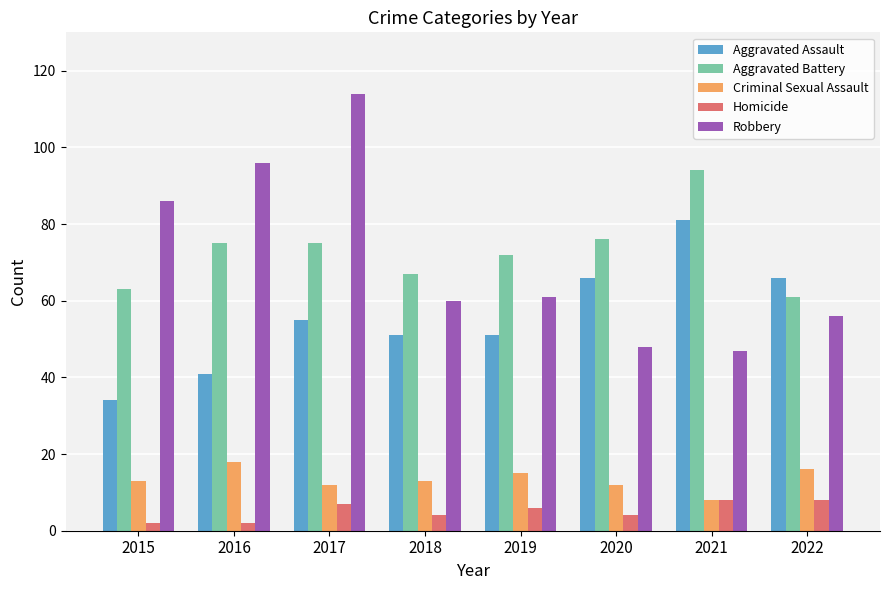

What are all the series names shown in the legend?

Aggravated Assault, Aggravated Battery, Criminal Sexual Assault, Homicide, Robbery